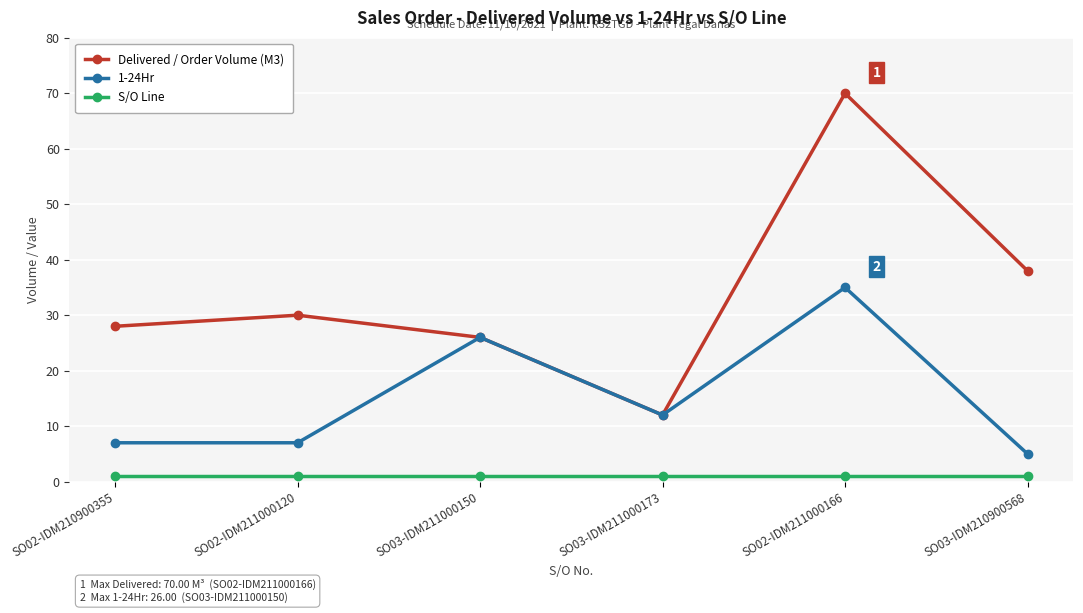

The 1-24Hr series shows 5 at SO03-IDM210900568. True or false?

True